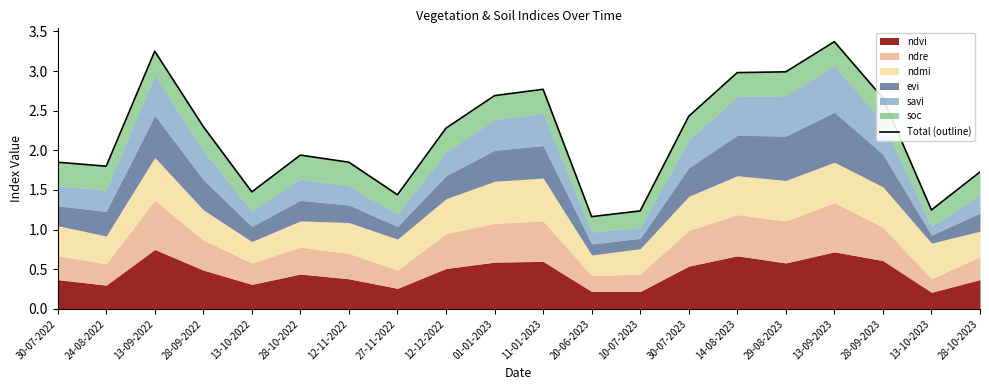

Where is the first local minimum?

24-08-2022